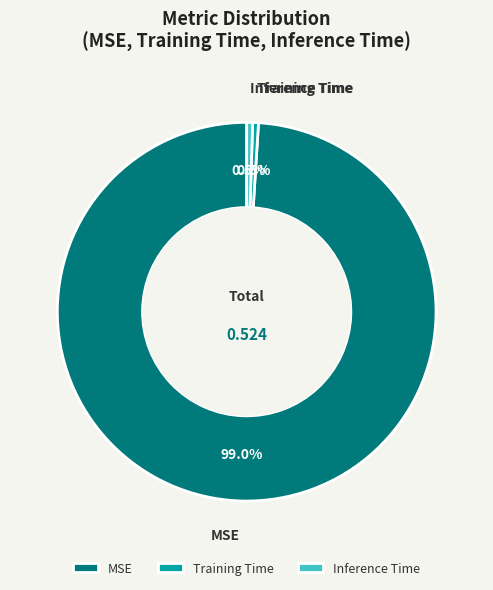

Count the number of slices in the pie.

3